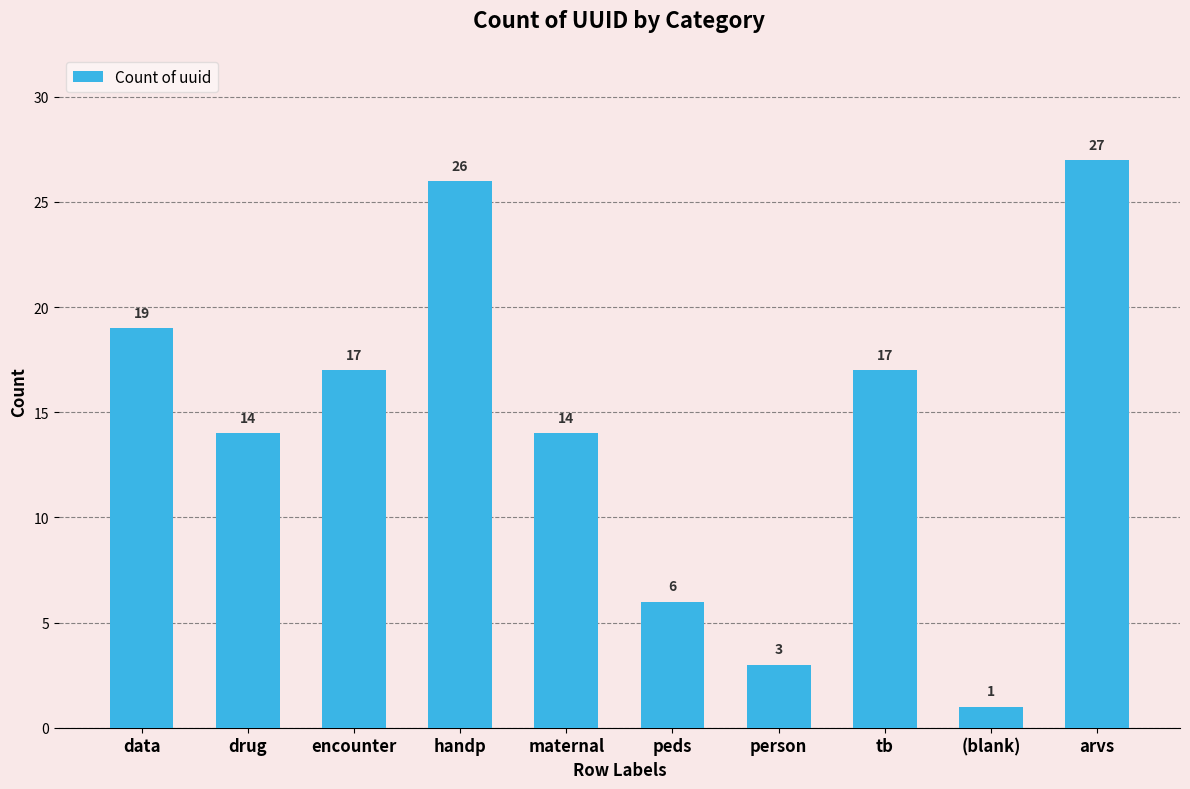

What position from the right is maternal?

6